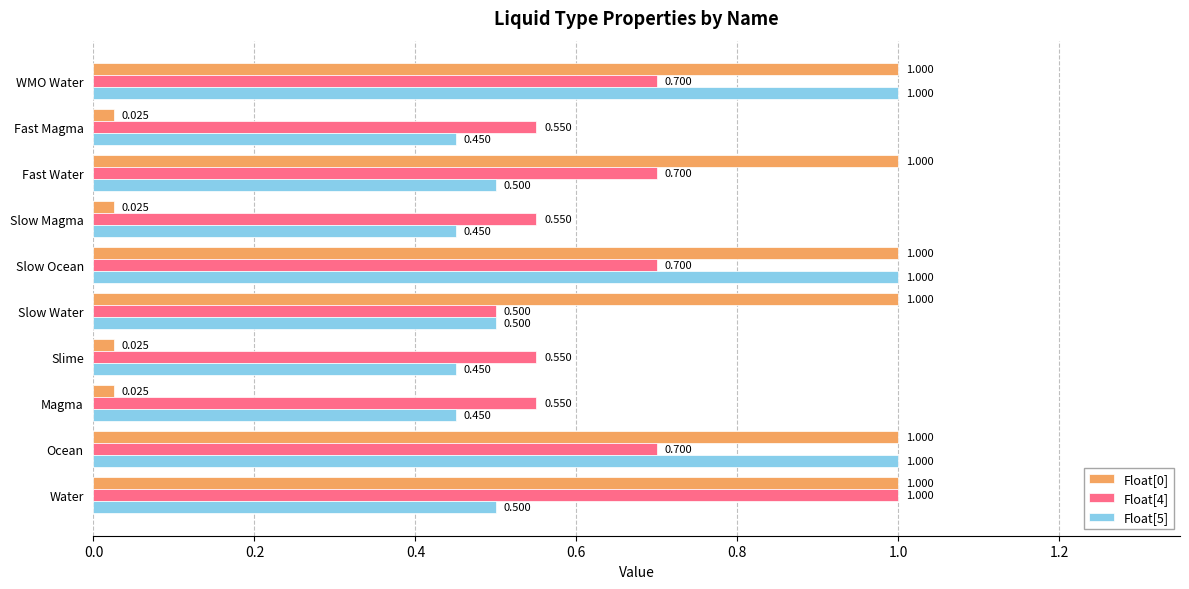

At which label does Float[4] reach its peak?

Water